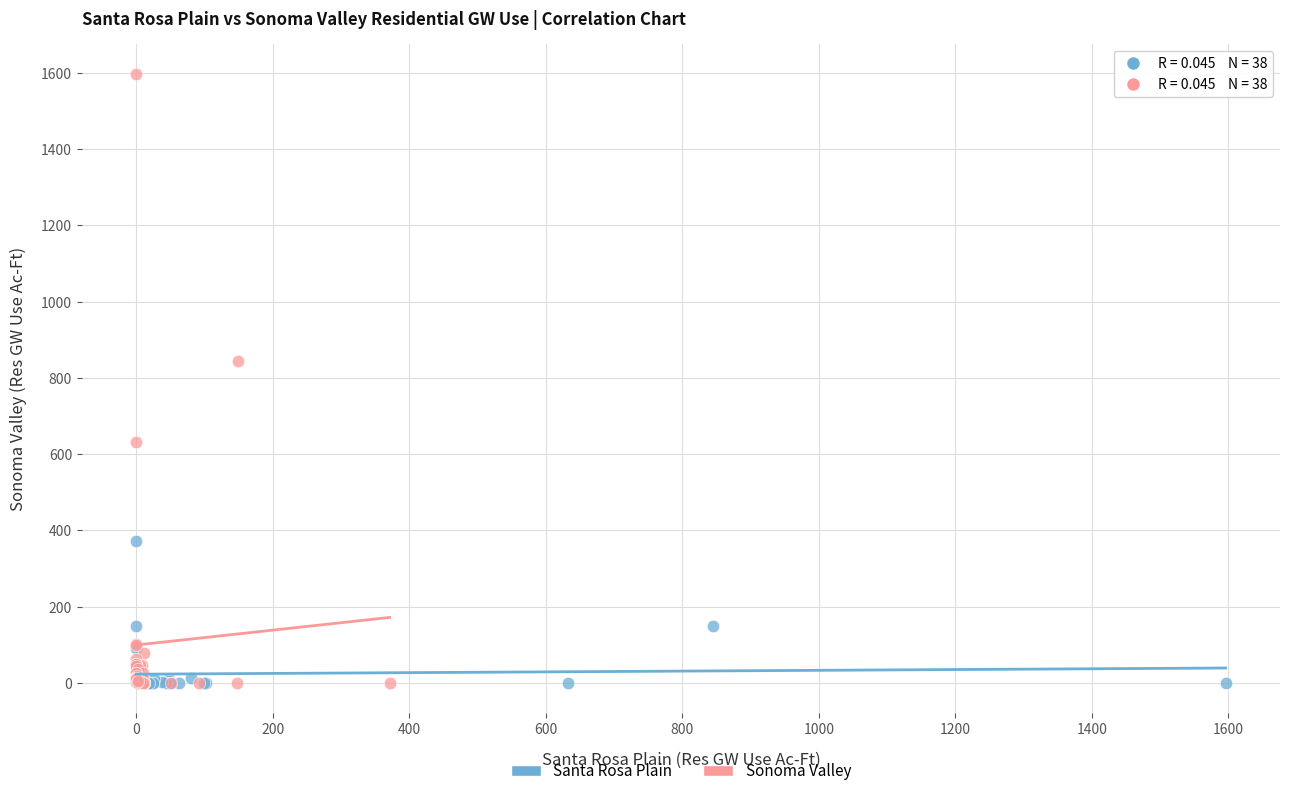

What are all the series names shown in the legend?

Santa Rosa Plain, Sonoma Valley